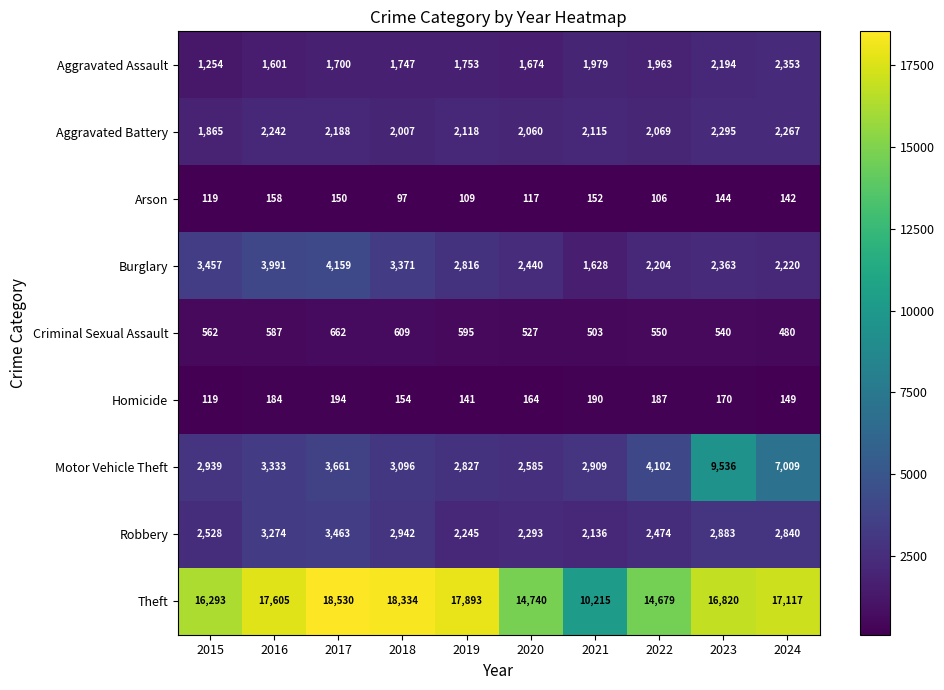

How many data points in Arson are less than 142?

5